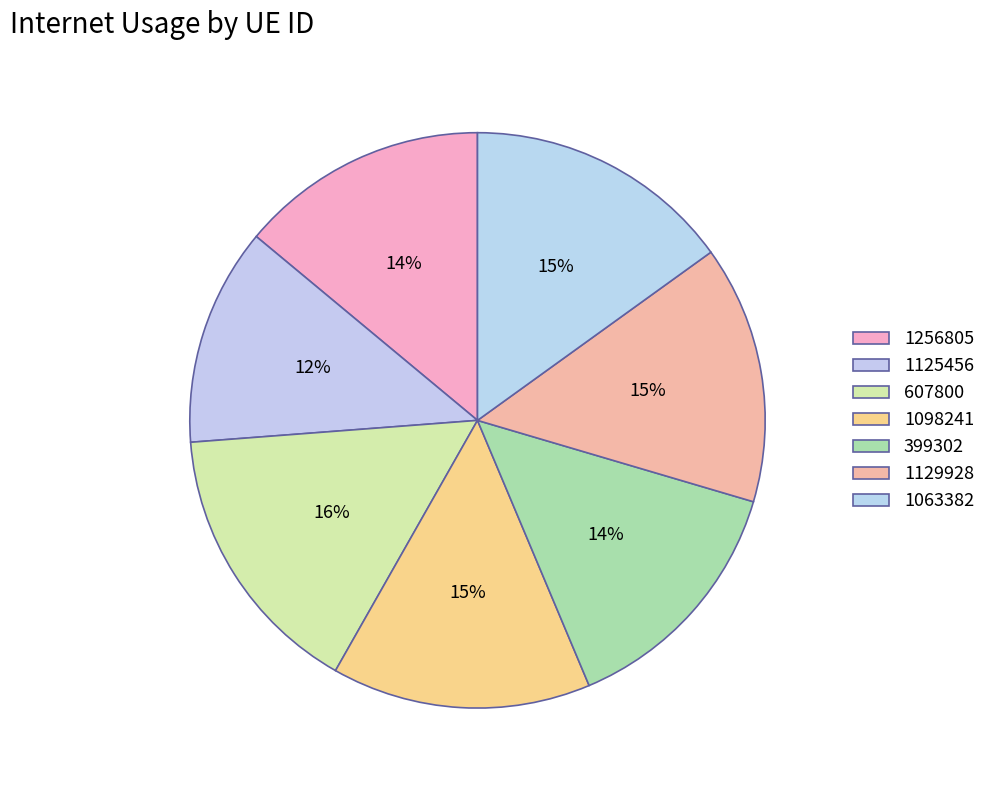

Count the number of slices in the pie.

7